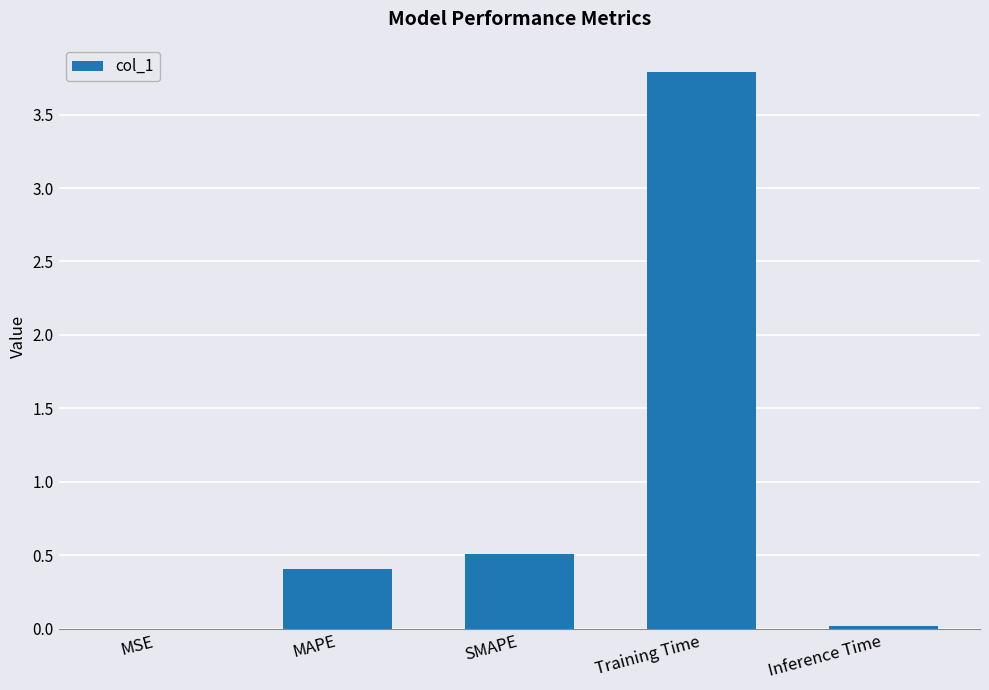

What is the sum of all values?

4.7